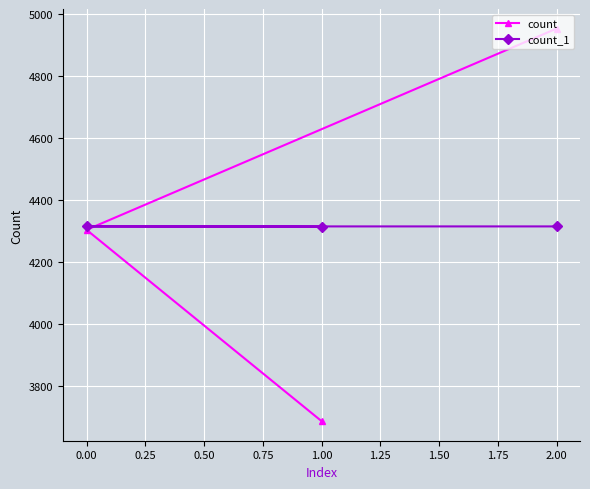

At which category is the sum across all series the highest?

2.00